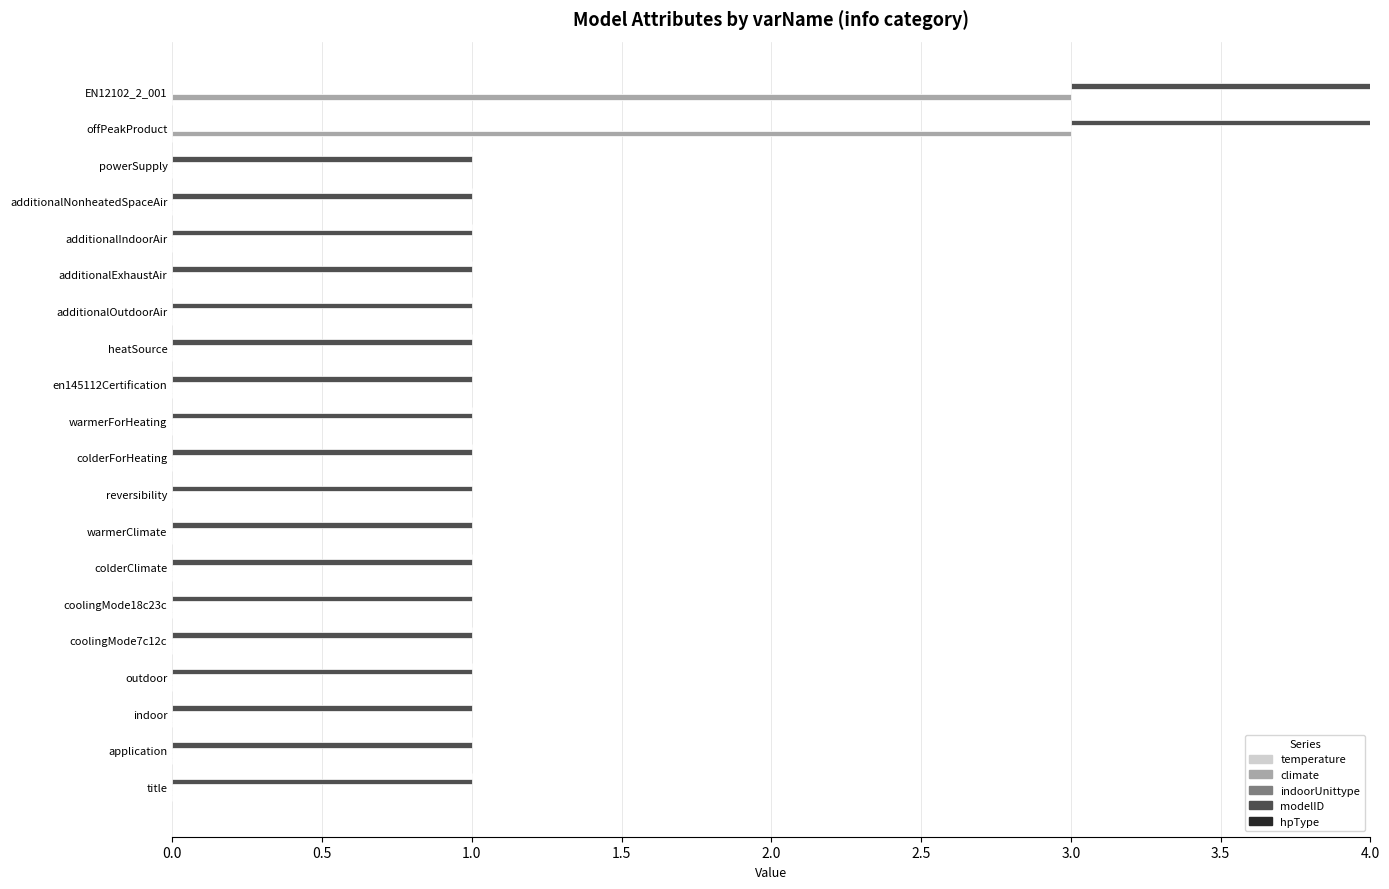

What position from the right is 1.0?

18